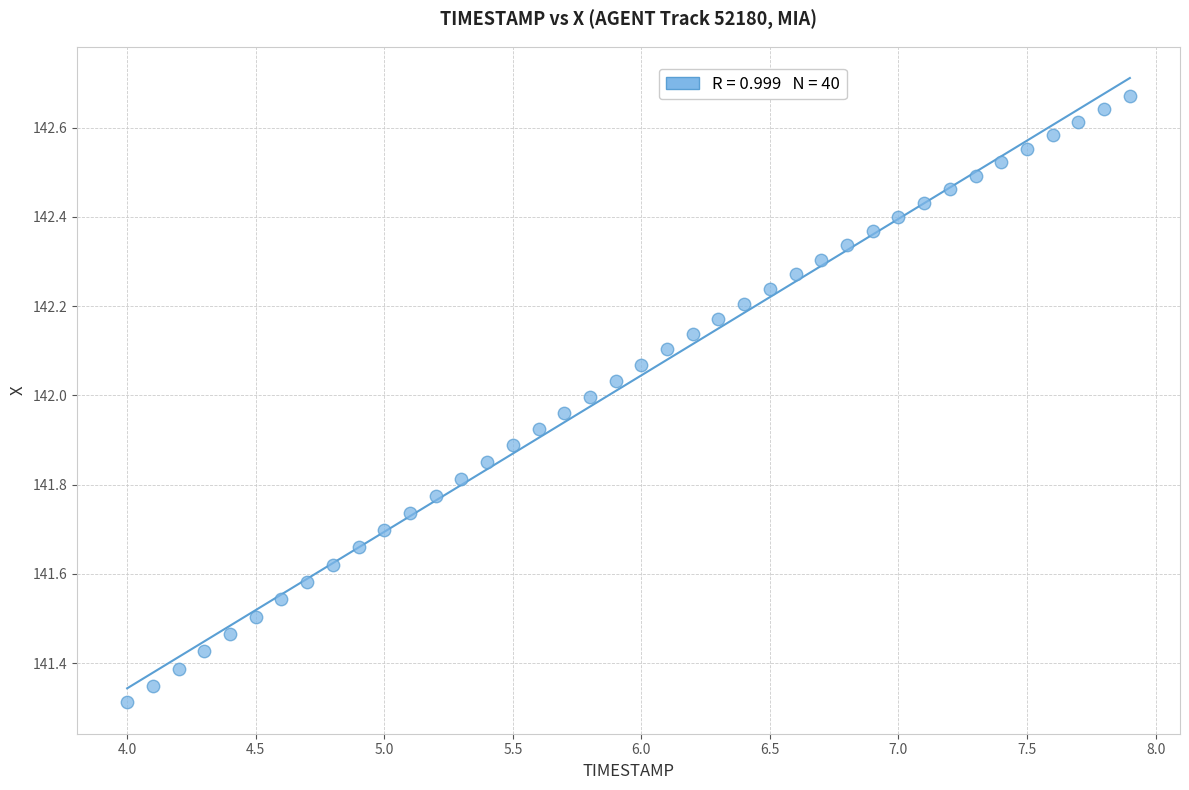

What is the range of Y values (max minus min)?

1.4